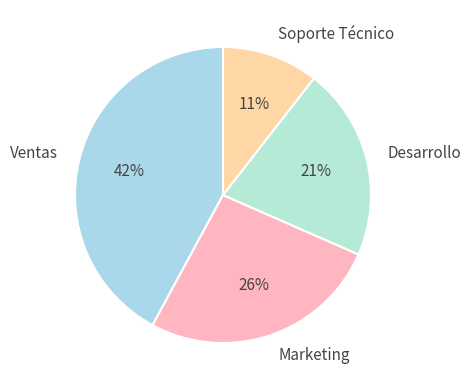

The Ventas slice represents 42% of the pie. True or false?

True